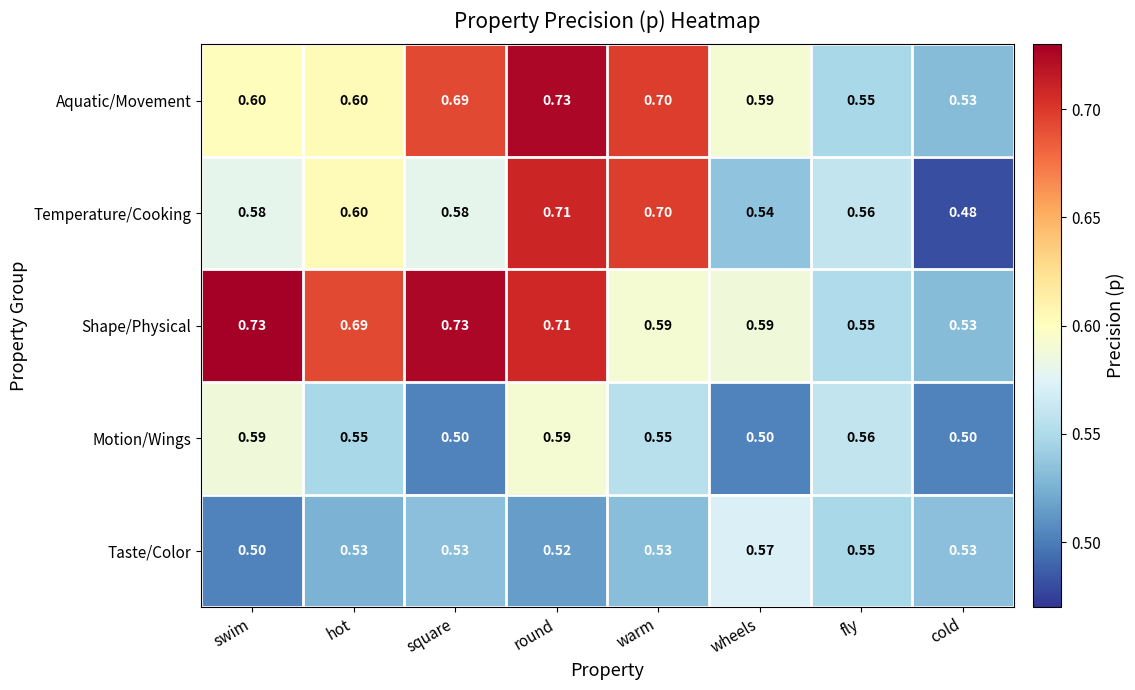

Which category has the highest value in the Taste/Color series?

wheels